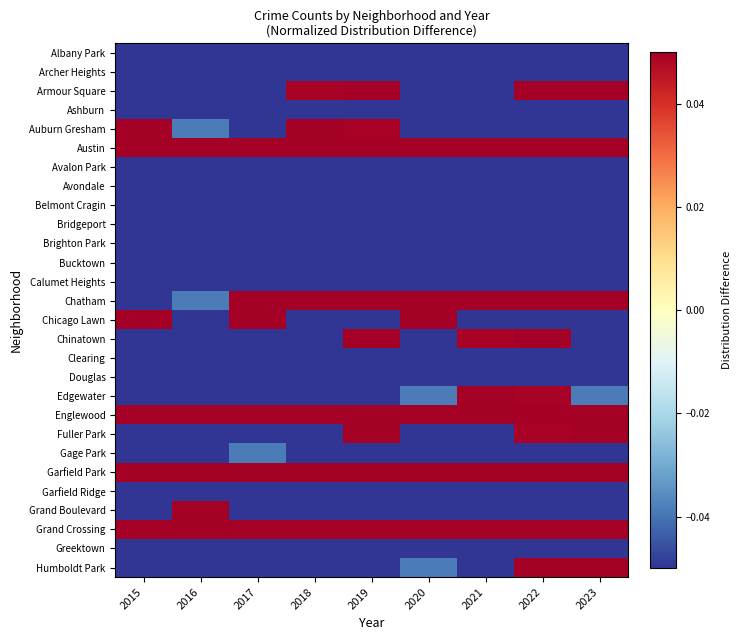

At how many categories does at least one series exceed 2?

9